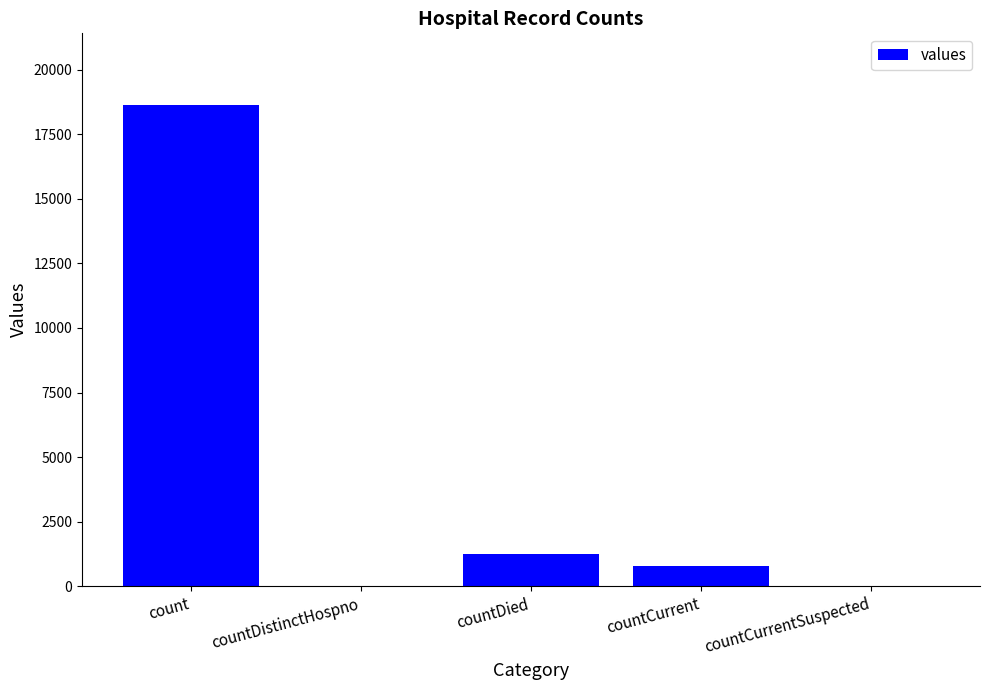

Which label corresponds to the largest value in the chart?

count